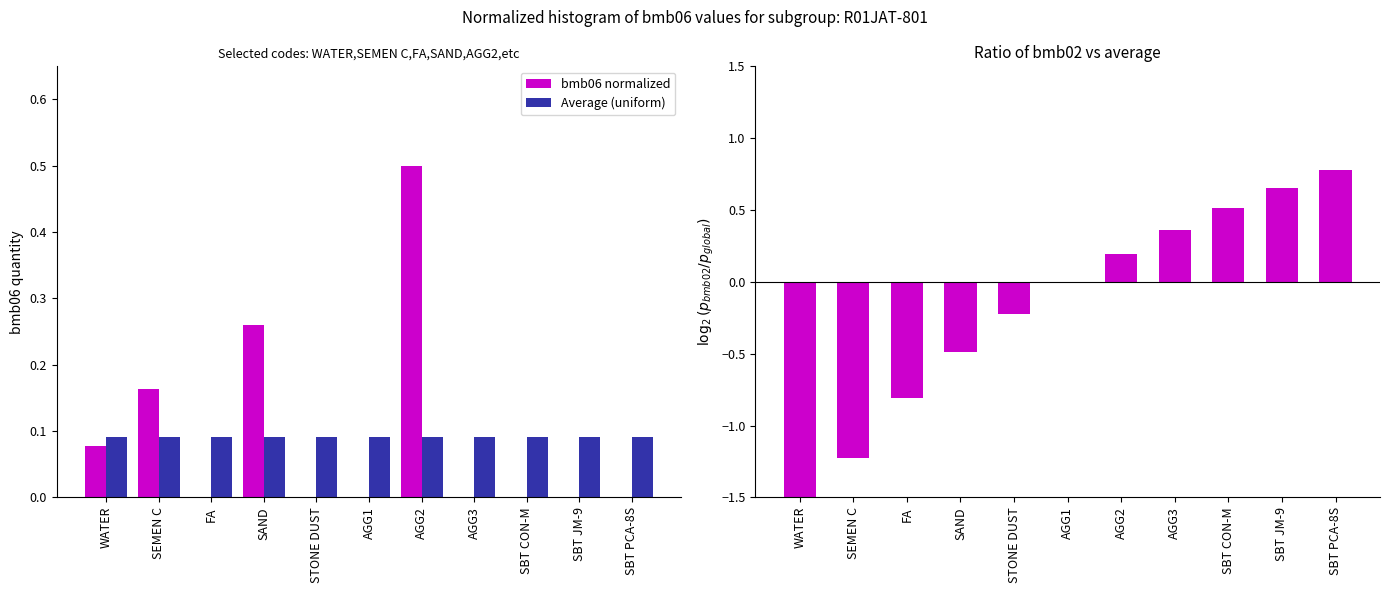

At which label does log2(bmb02/mean) reach its peak?

SBT PCA-8S